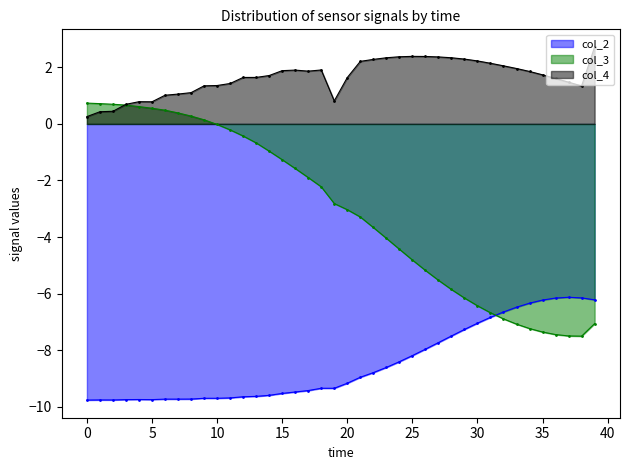

What is the lowest value of the col_3 series?

-7.5